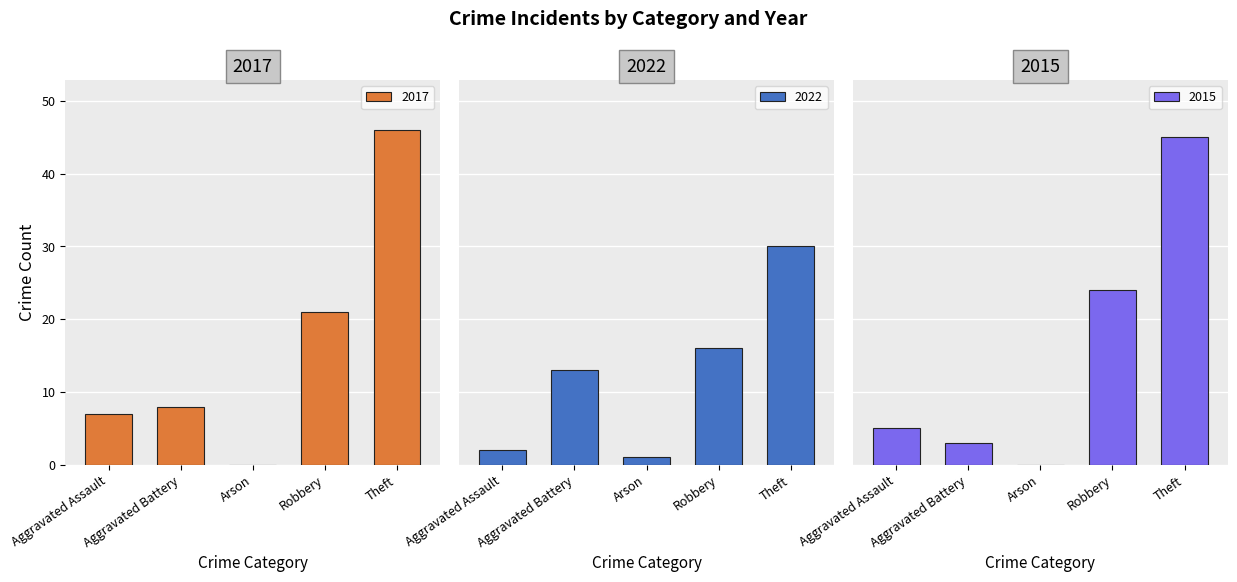

What is the value of the 2022 bar at the 4th from the left?

16